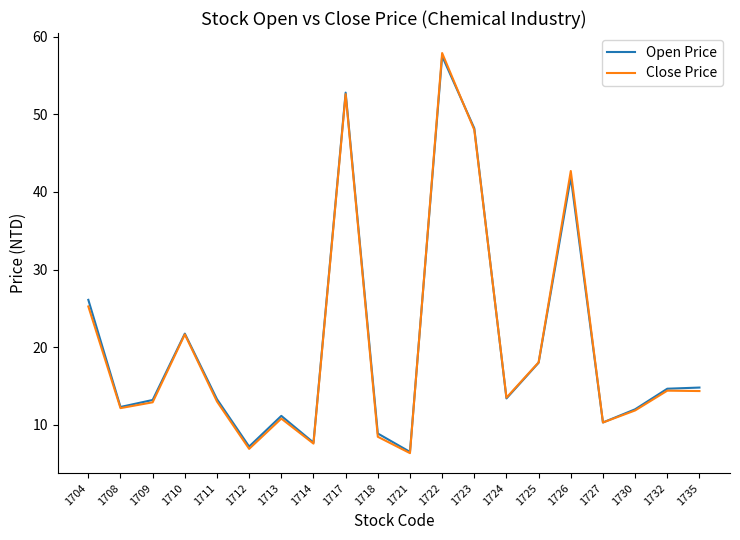

The value of Open Price at 1727 is 10.3. True or false?

True